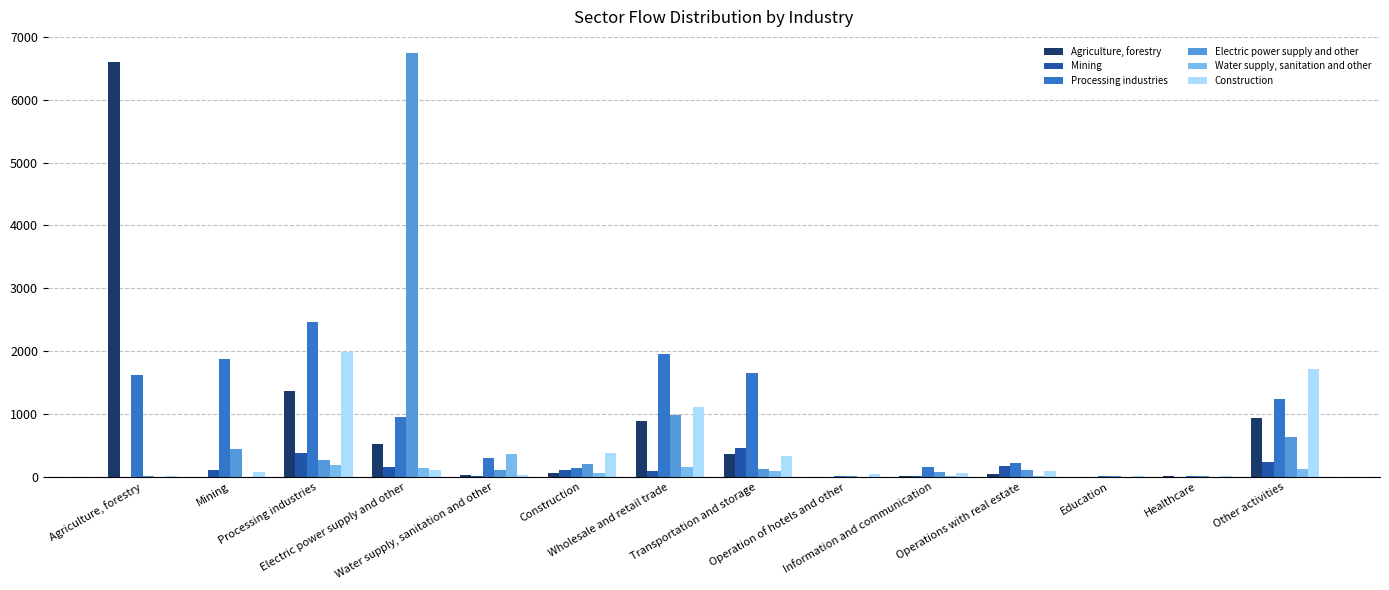

Reading right to left, extract all data points from this chart.

Agriculture, forestry: 935.9	7.8	2.8	37.3	19.2	3.7	359.8	891.2	67.3	26.8	529.7	1372.4	4.3	6598.2
Mining: 237.2	3.6	1.7	165.3	13.7	3.6	455.9	86.7	108.5	8.9	163.6	372.3	110.9	0.0
Processing industries: 1232.1	9.1	7.0	217.0	149.6	14.7	1657.2	1959.2	136.8	304.2	945.4	2464.5	1869.1	1626.3
Electric power supply and other: 629.0	7.9	6.3	110.8	84.5	7.6	131.1	979.7	198.3	106.3	6747.7	269.4	444.9	7.8
Water supply, sanitation and other: 124.5	1.1	0.7	16.2	6.6	0.8	91.7	158.0	55.6	367.4	134.7	191.6	1.2	0.2
Construction: 1715.7	8.7	5.7	90.0	53.8	41.2	327.8	1104.7	375.9	30.5	102.8	1982.8	79.0	20.4